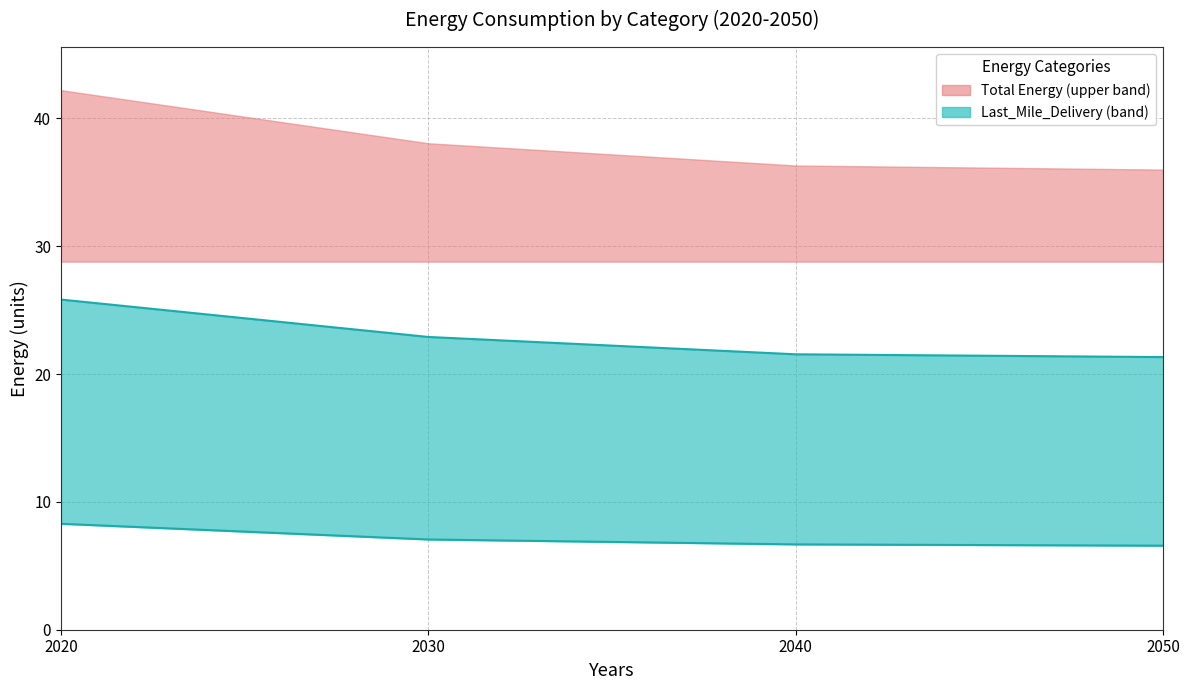

Where does the Customer_Transport + Freight_Energy (lower line) series first go above 7?

2020